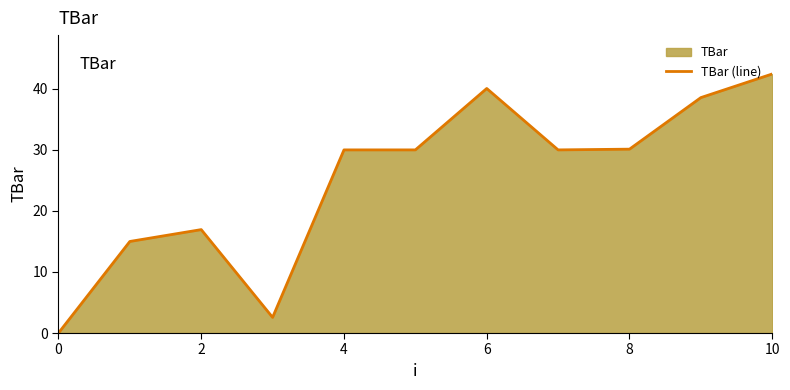

What is the value of the 3rd point from the left?

16.9